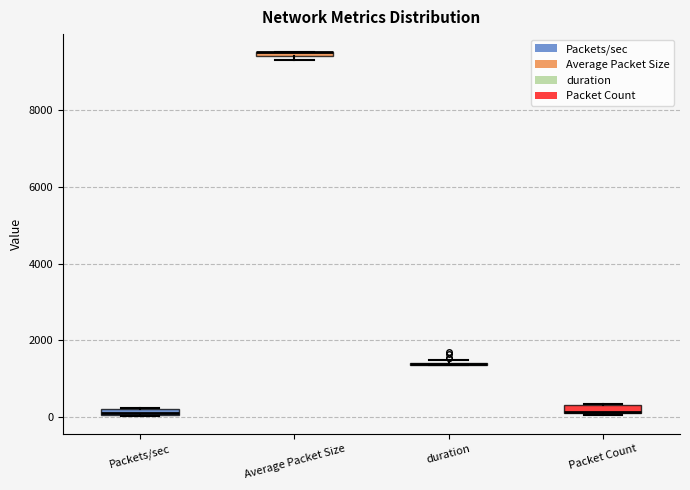

Where is the upper edge of the box for Packets/sec on the y-axis? The values are not printed on the chart, so give them approximately, as read against the axis.

200